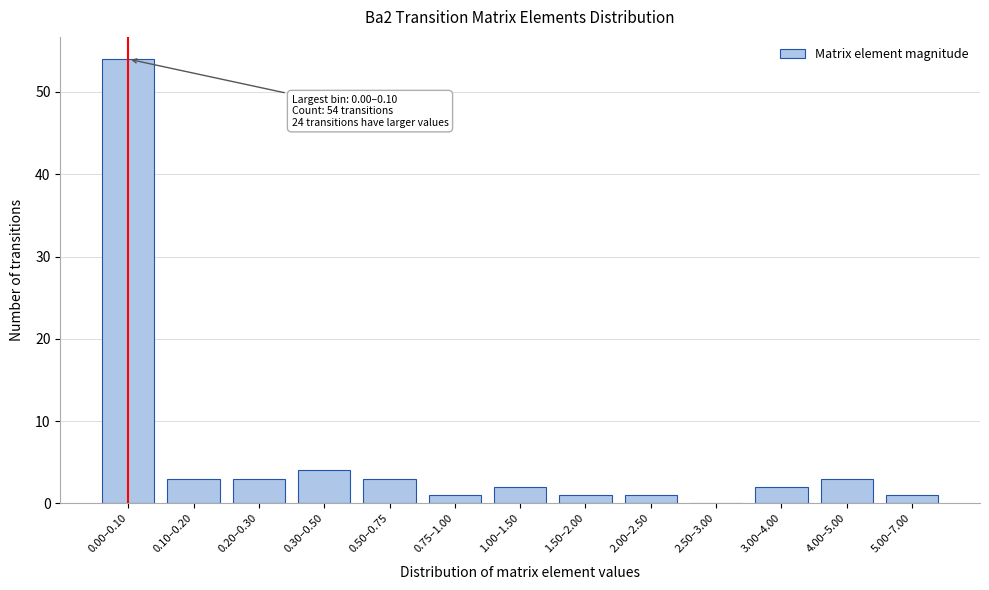

Reading left to right, list all the values displayed in this chart.

0.00–0.10=54	0.10–0.20=3	0.20–0.30=3	0.30–0.50=4	0.50–0.75=3	0.75–1.00=1	1.00–1.50=2	1.50–2.00=1	2.00–2.50=1	2.50–3.00=0	3.00–4.00=2	4.00–5.00=3	5.00–7.00=1